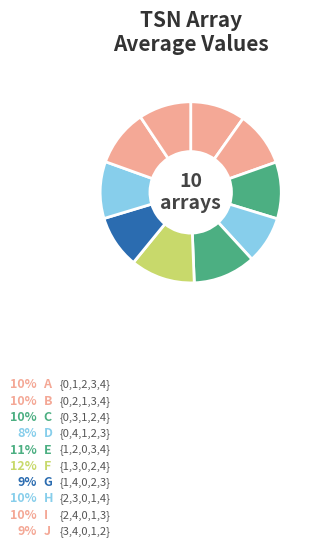

The {1,3,0,2,4} slice represents 1% of the pie. True or false?

False